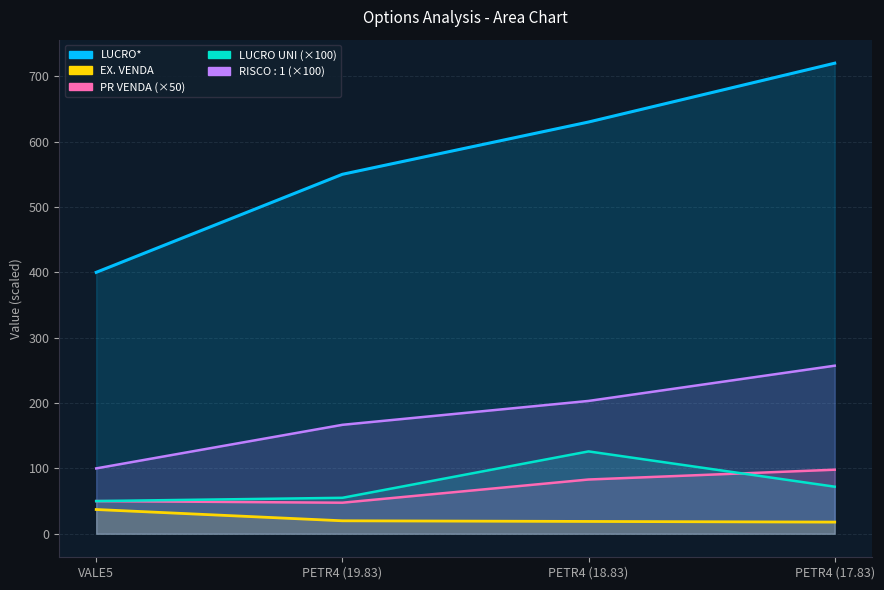

The PR VENDA series shows 10.1 at PETR4 (19.83). True or false?

False